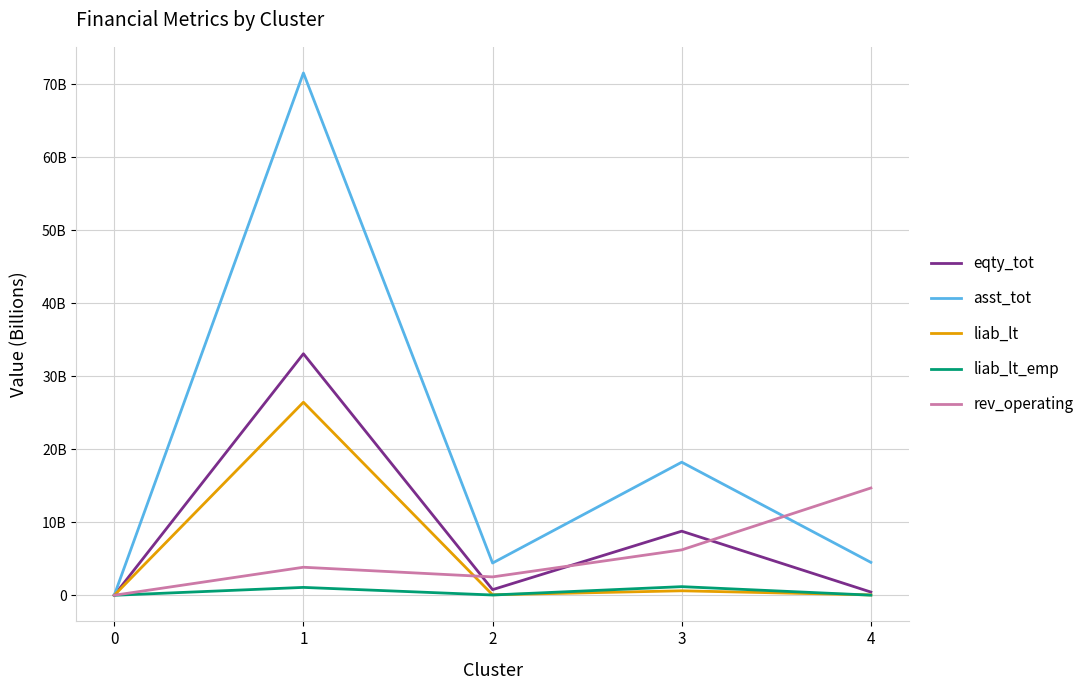

Where do liab_lt_emp and liab_lt first cross each other?

0 and 1